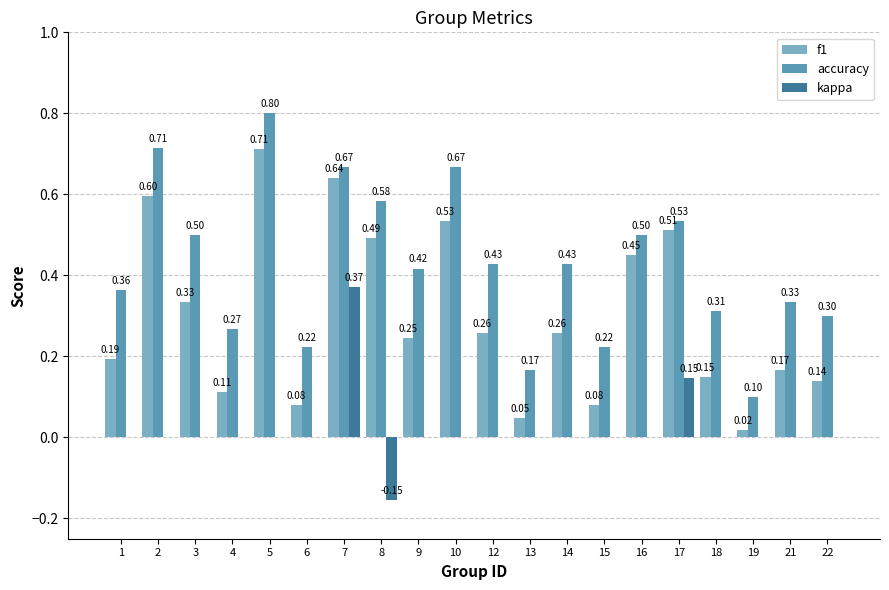

How many series are shown in this chart?

3